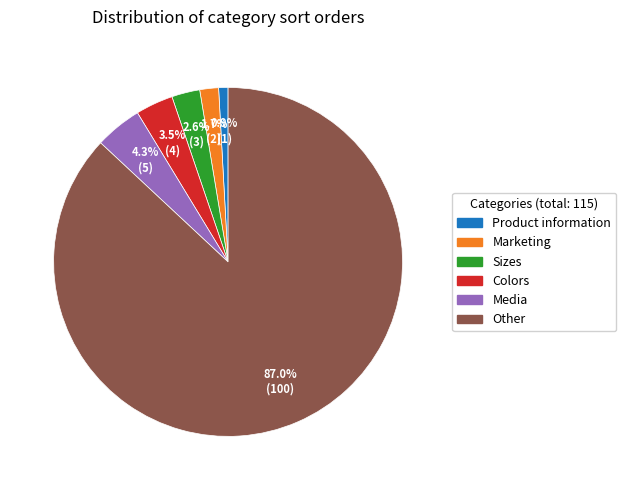

True or false: Other accounts for 87% of the total.

True